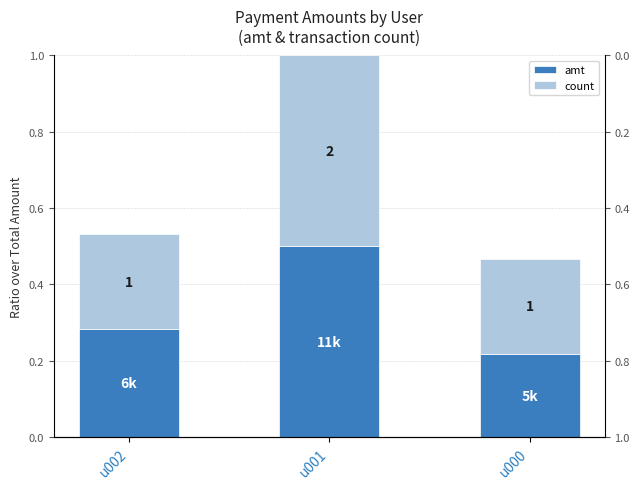

What value does the amt series have at u001?

0.5